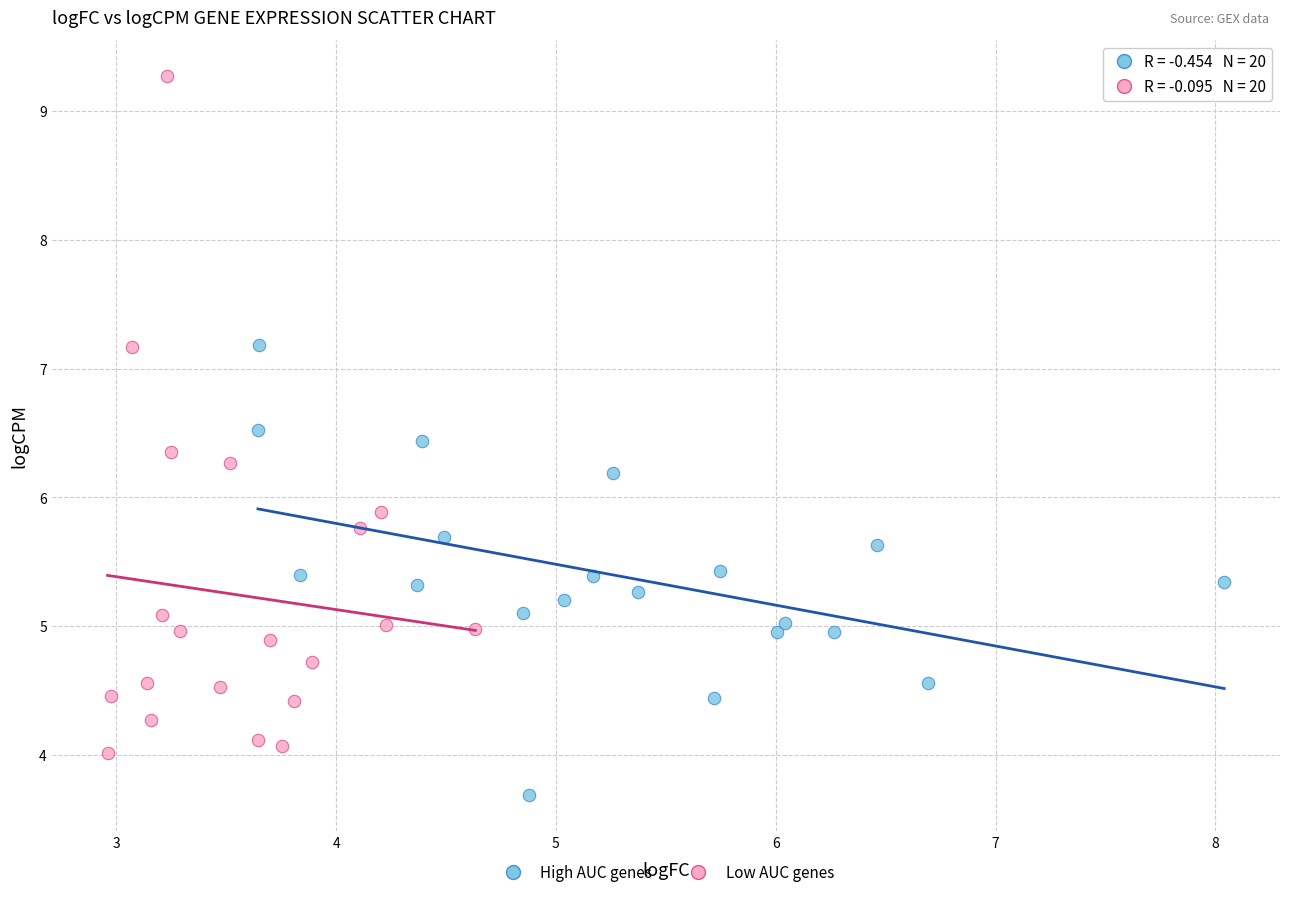

Which series has the widest spread of Y values?

Low AUC genes